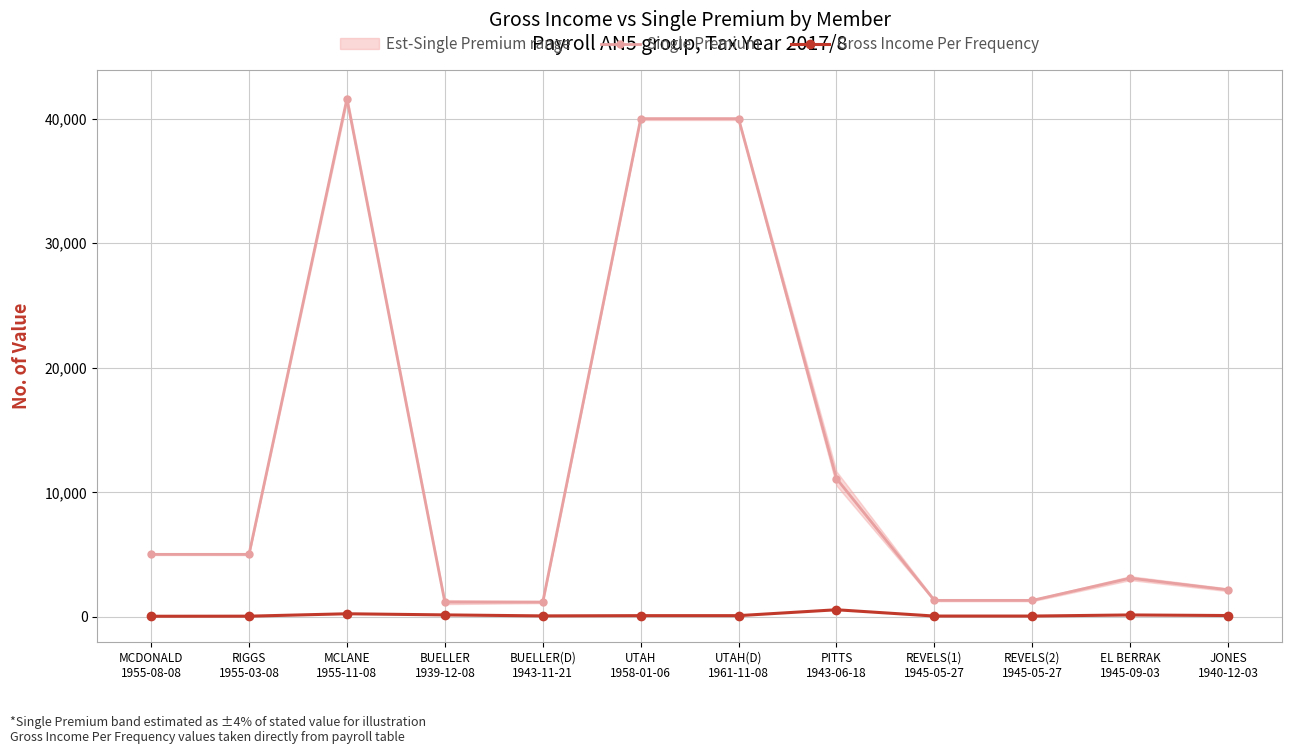

How many data points in Gross Income Per Frequency are above 100?

5